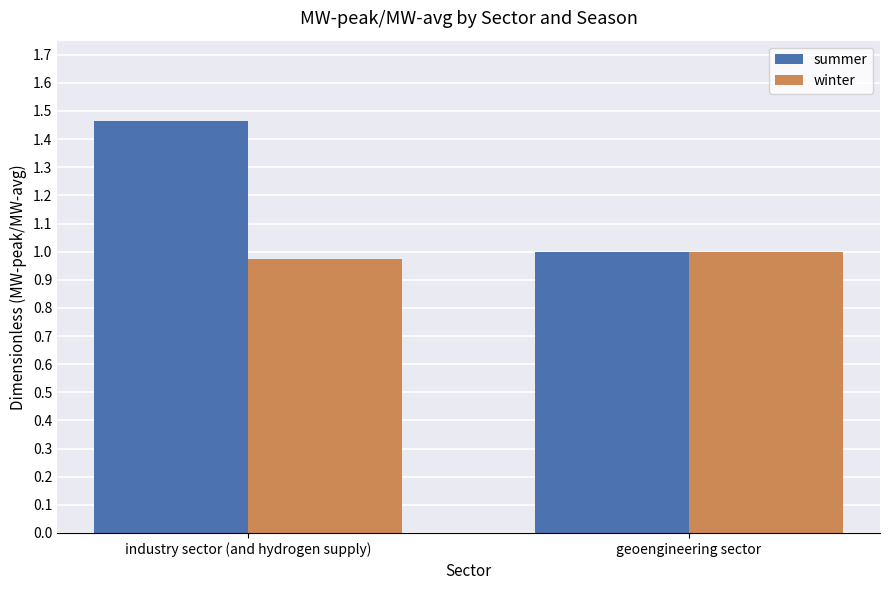

What is the label of the 1st bar from the right?

geoengineering sector